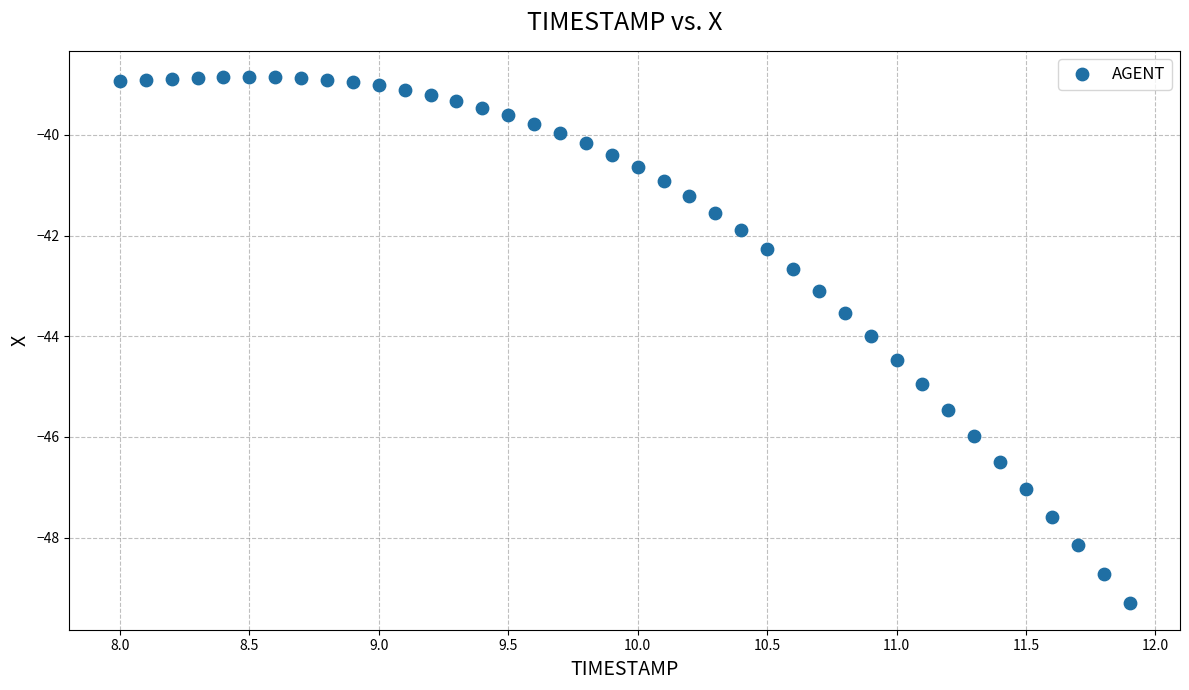

What is the range of X values (max minus min)?

3.9